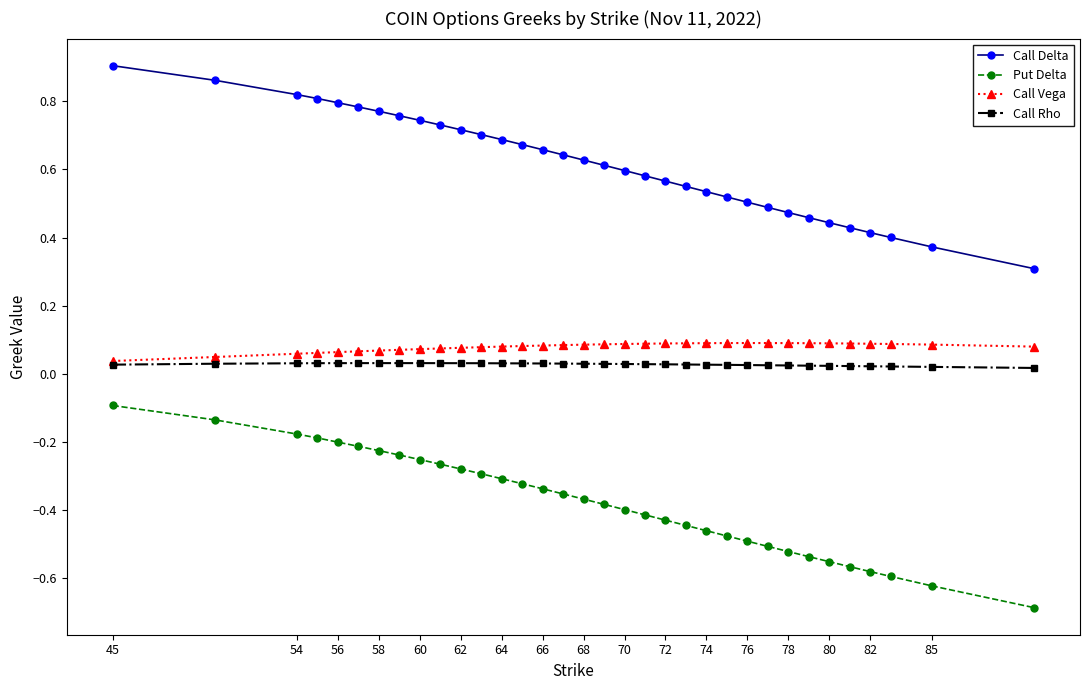

Which series has the largest range (max minus min)?

Call Delta